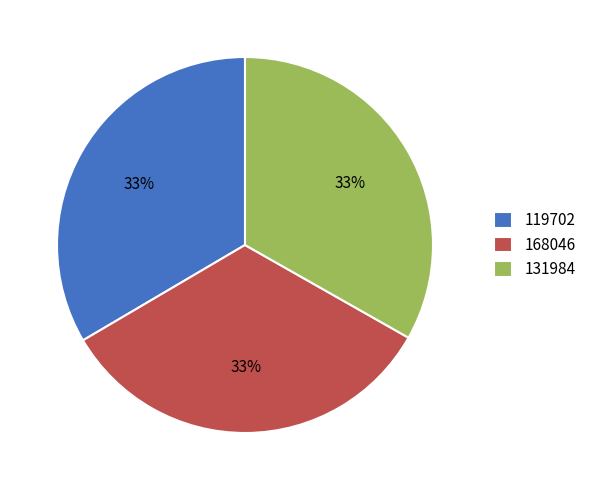

Do 131984 and 119702 together represent more than half of the pie?

Yes